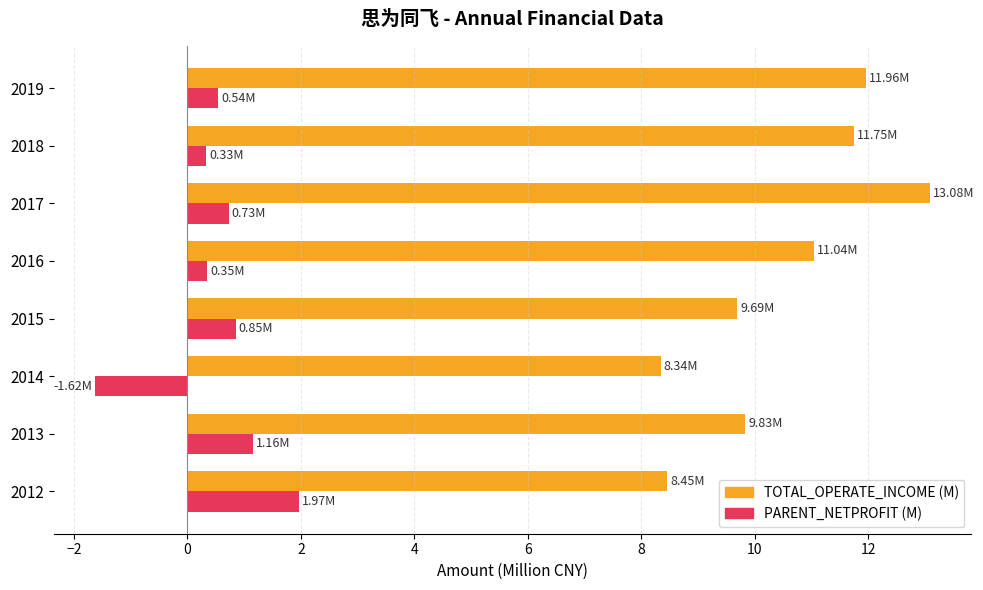

What is the difference between the maximum and second lowest values in the PARENT_NETPROFIT (M) series?

1.6